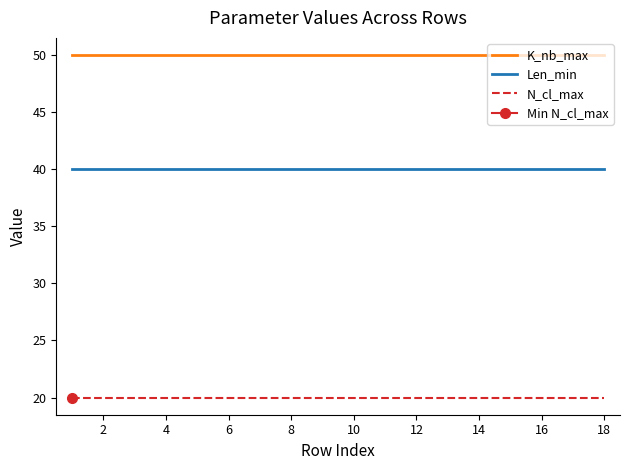

What is the maximum value shown in the chart?

50